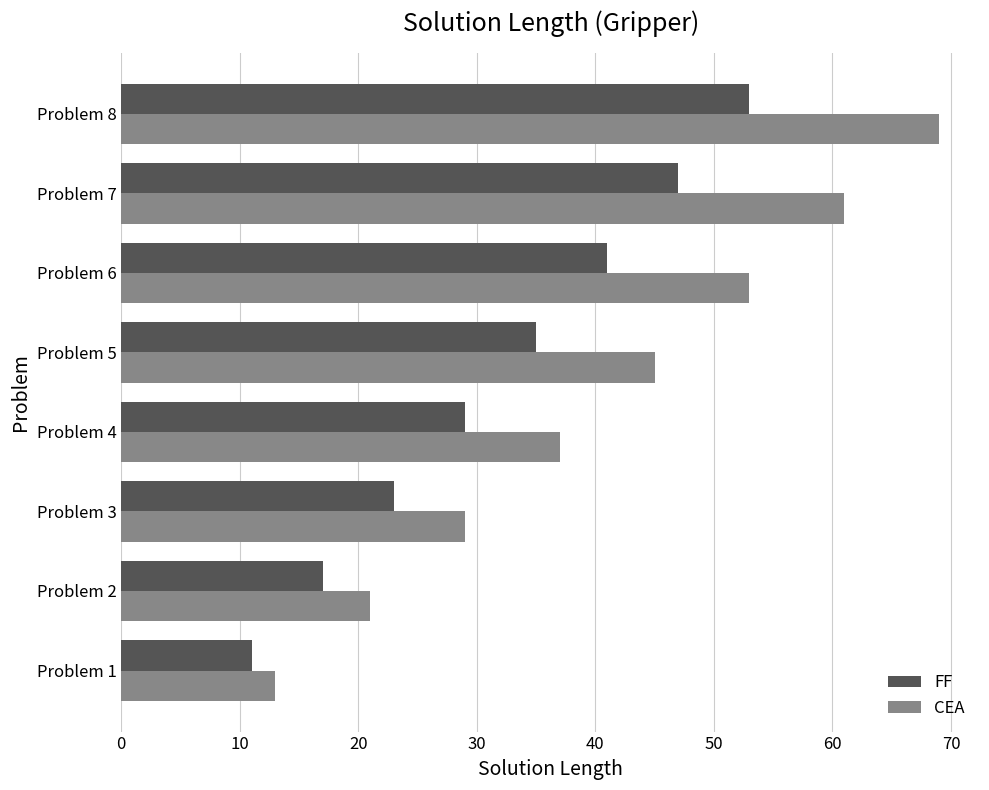

Which series has the widest spread of values?

CEA